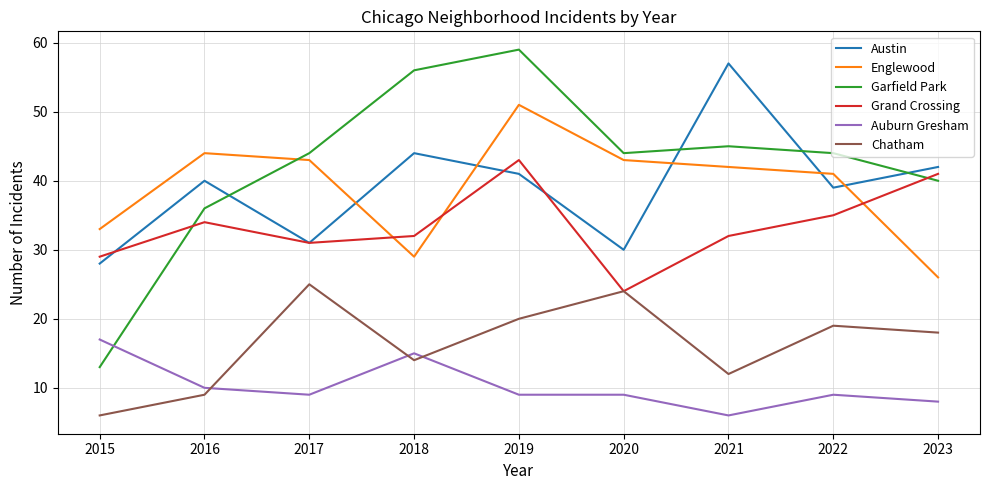

What is the difference between the highest and lowest values at 2016?

35